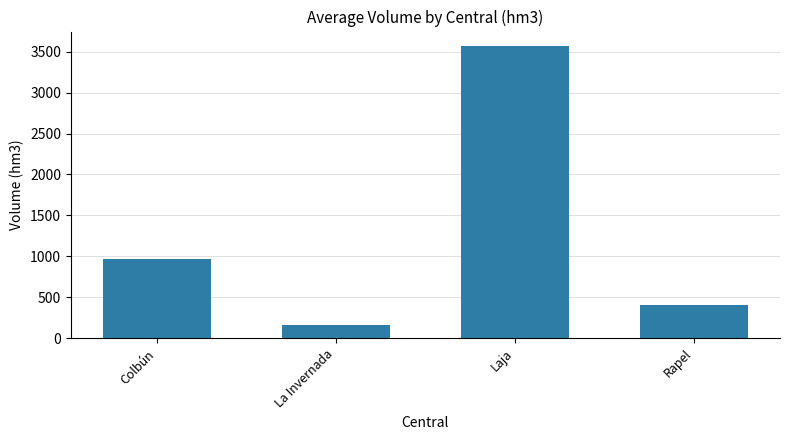

What position from the left is Rapel?

4